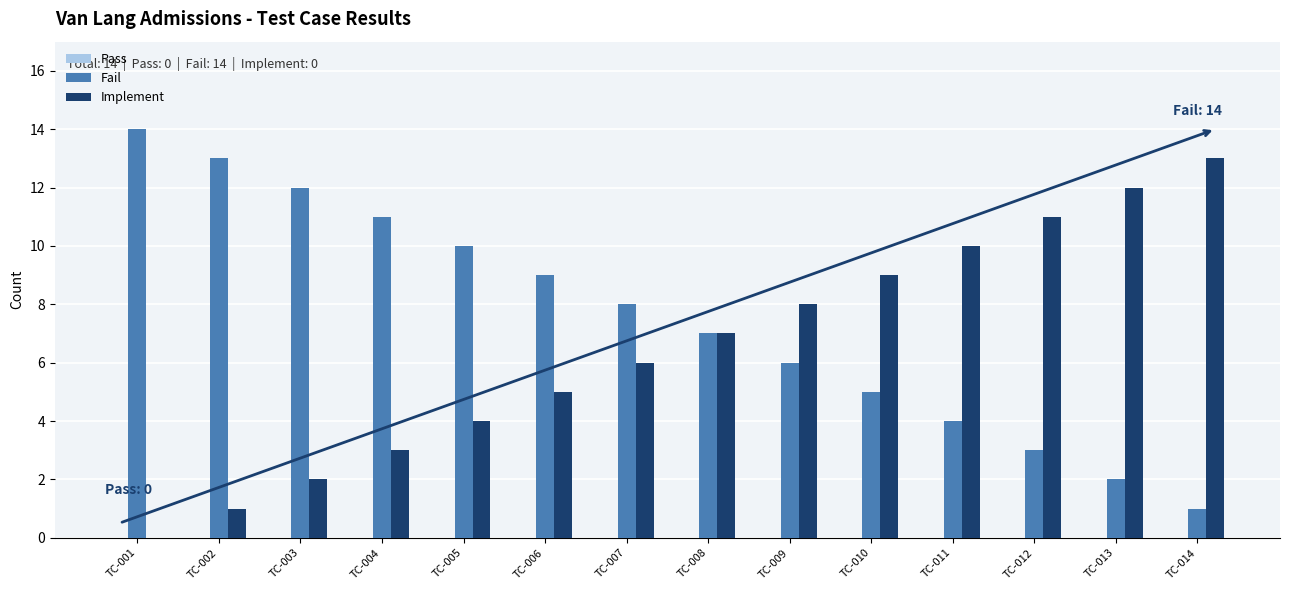

The Implement series shows 1 at TC-004. True or false?

False